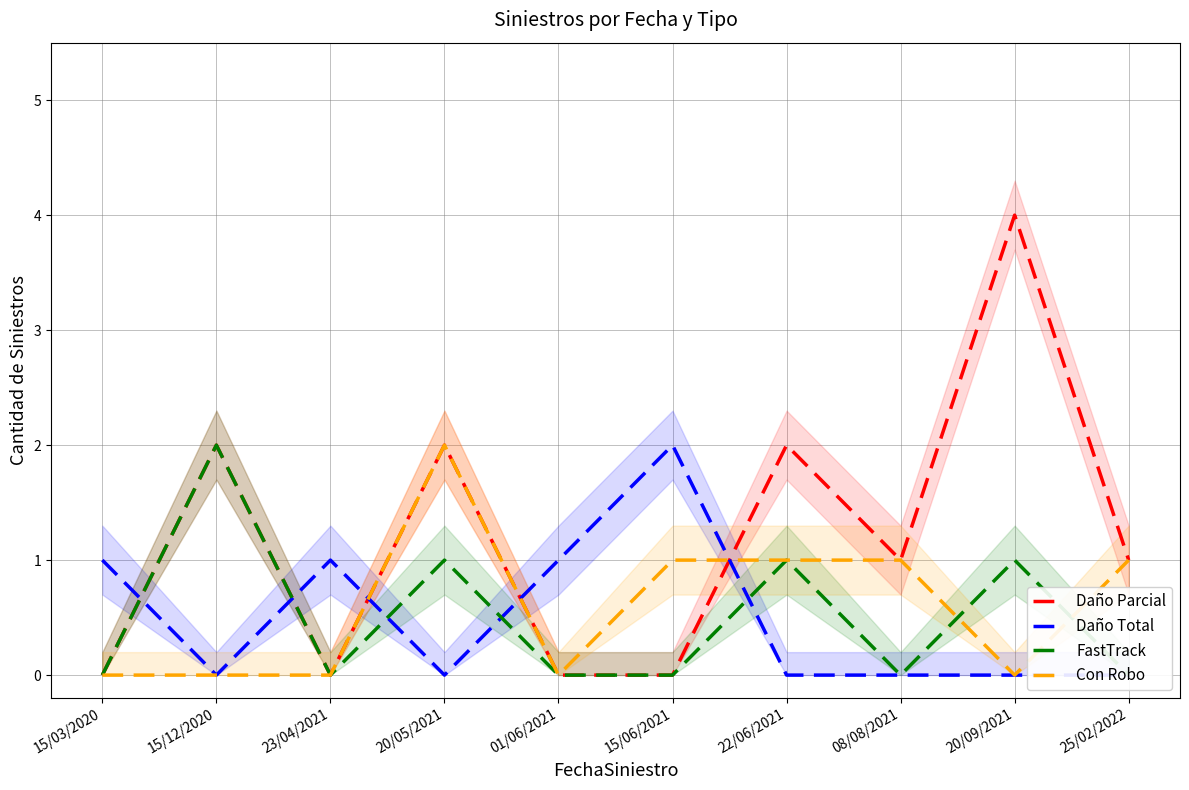

Rank the series at 20/09/2021 from lowest to highest value.

Daño Total, Con Robo, FastTrack, Daño Parcial